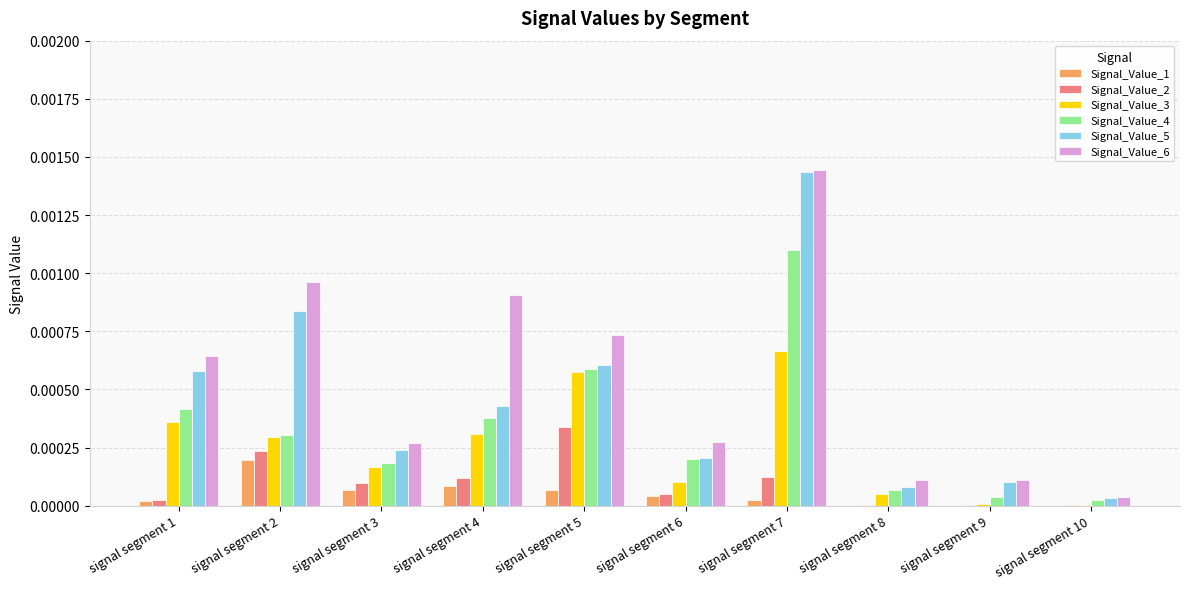

At which label does Signal_Value_5 reach its peak?

signal segment 7